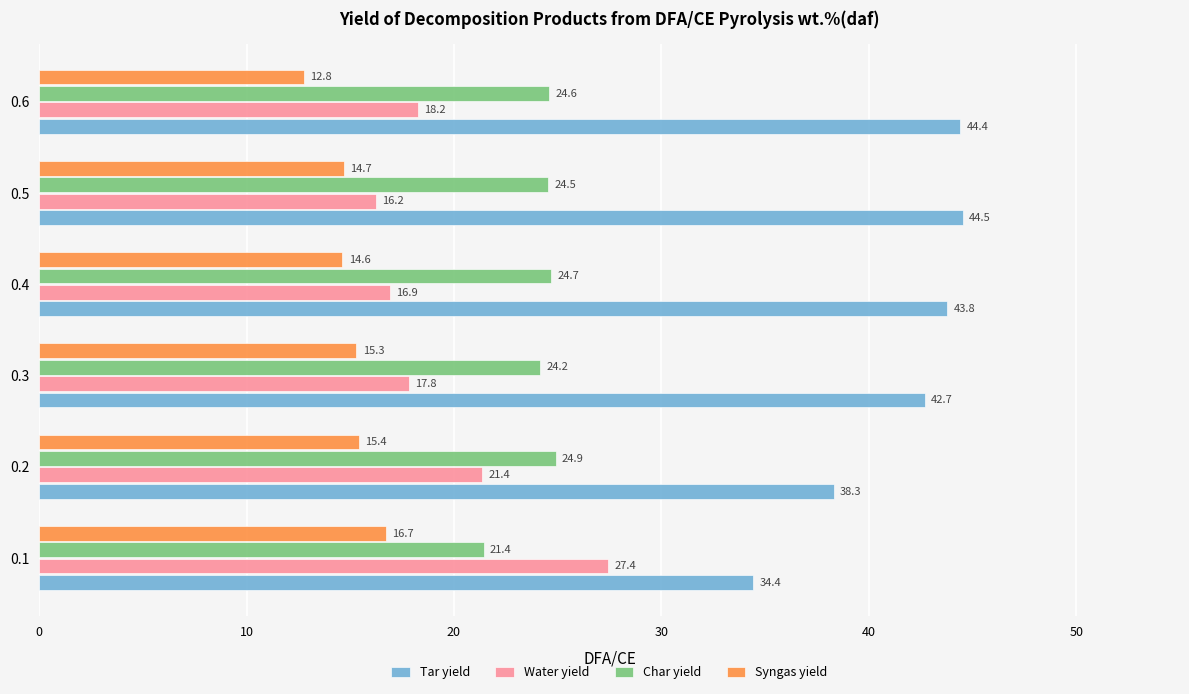

At how many categories does at least one series exceed 35?

5